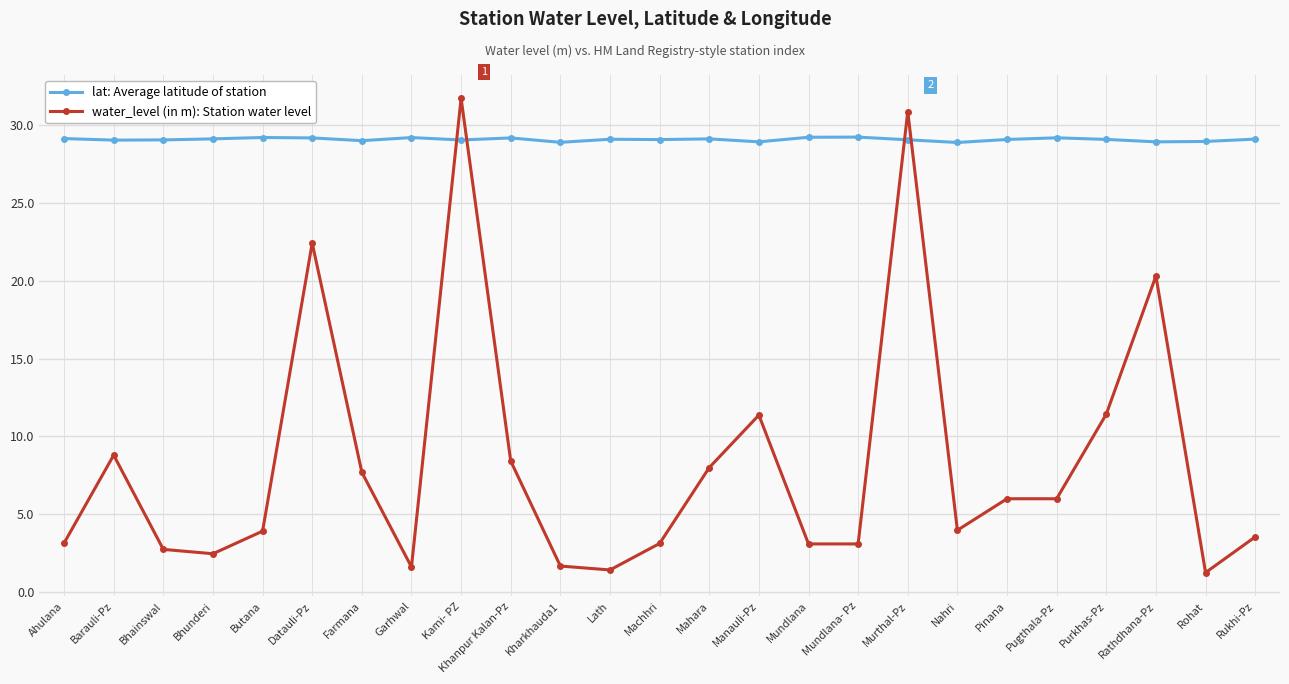

True or false: lat: Average latitude of station has more than 1 points higher than both neighbors.

True